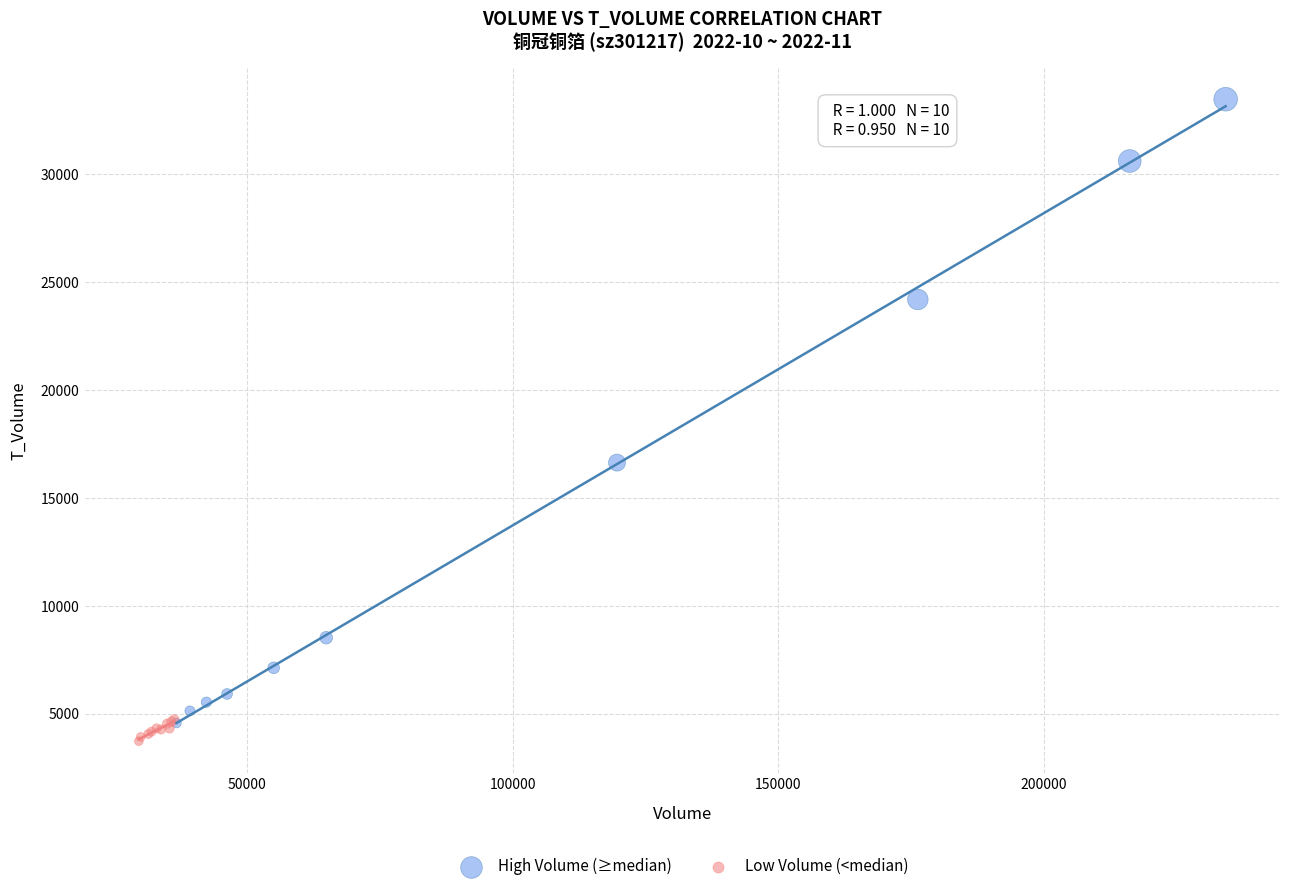

Which series contains the highest Y value?

High Volume (≥median)